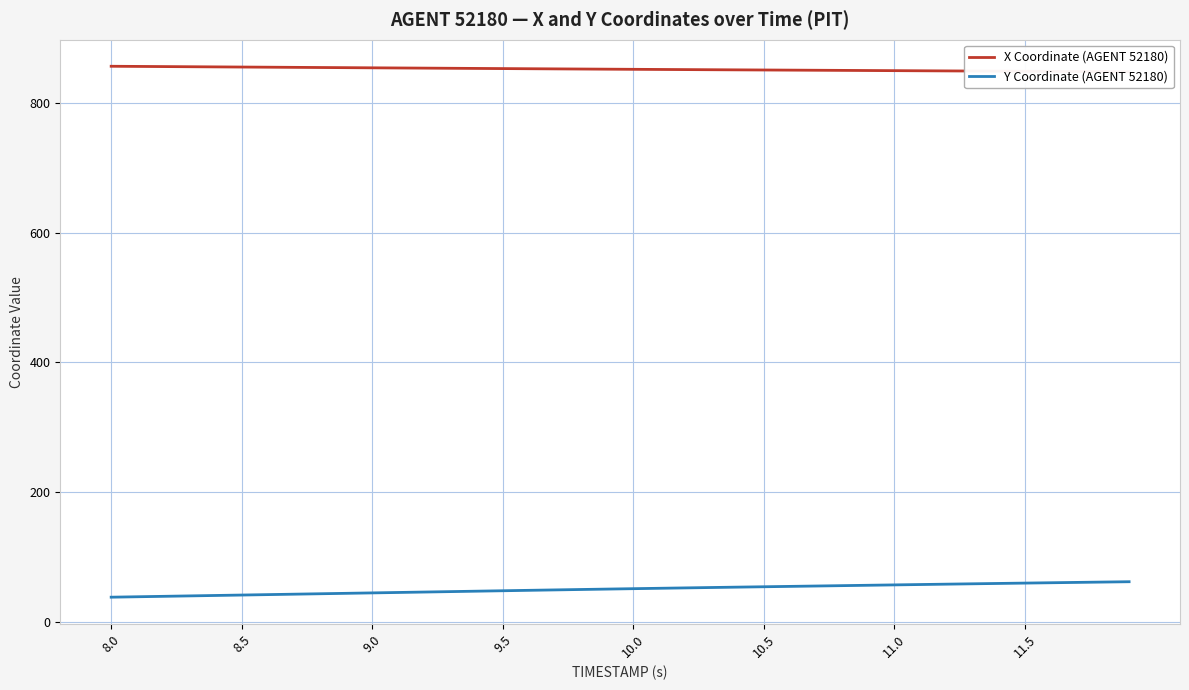

What is the maximum value for Y Coordinate (AGENT 52180)?

61.4